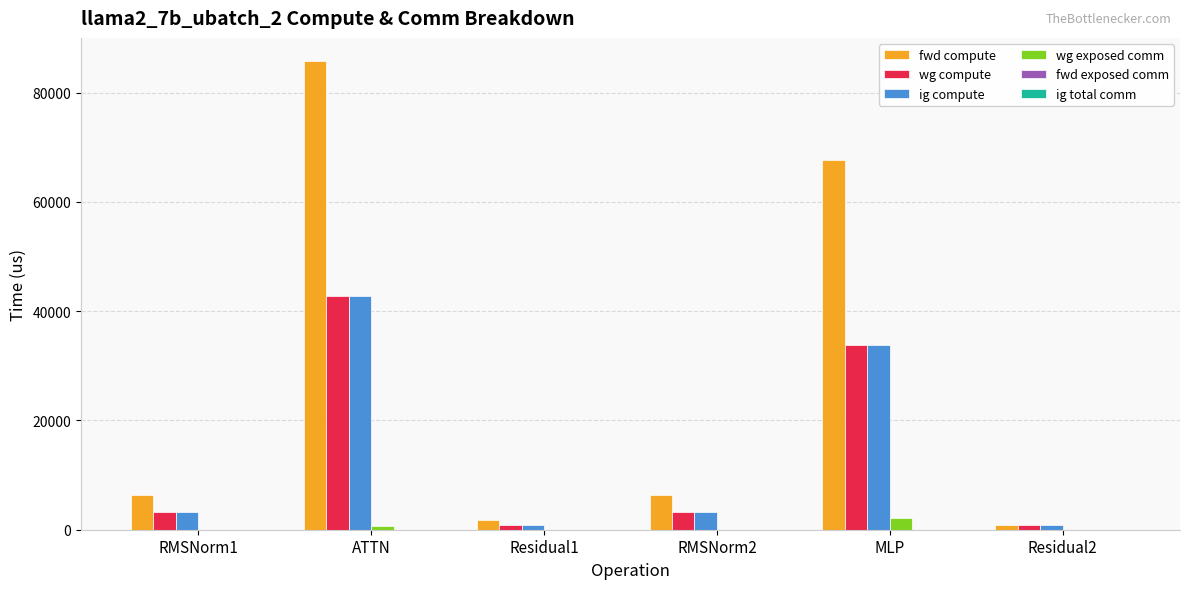

At which label does wg compute first exceed 3192?

RMSNorm1